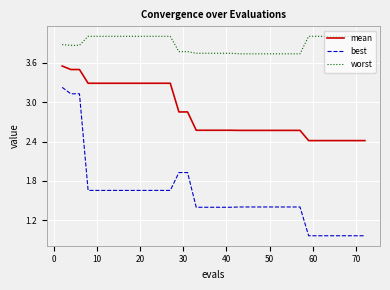

True or false: mean and best intersect in this chart.

False